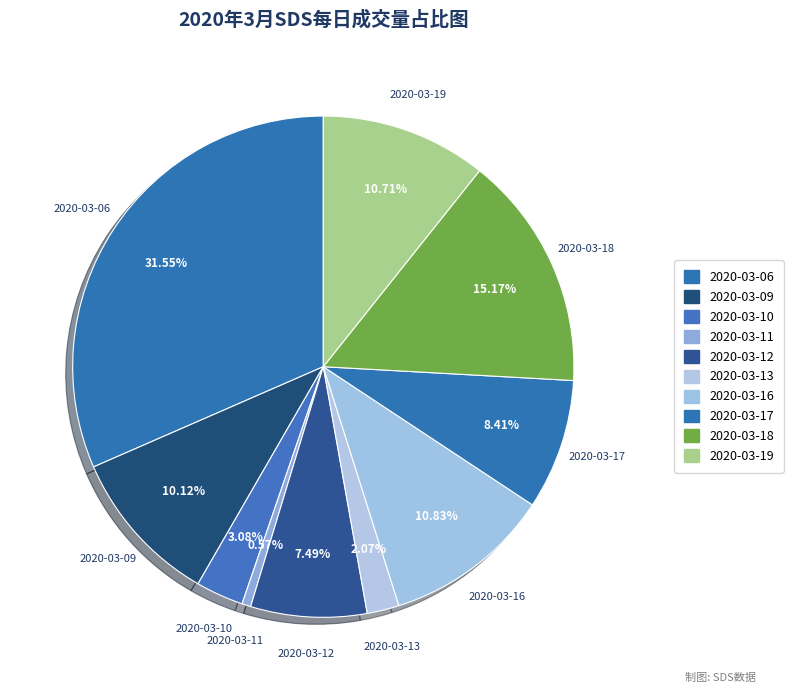

What percentage do 2020-03-13 and 2020-03-06 together represent?

33.6%